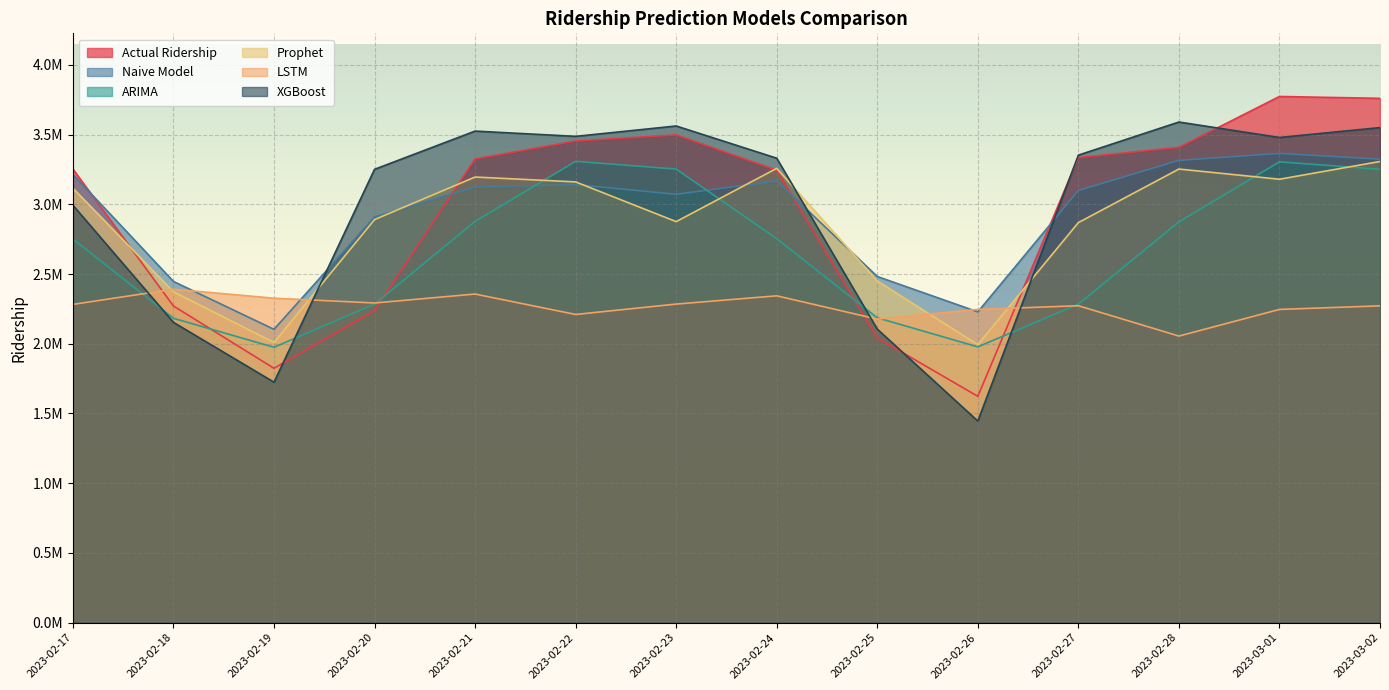

What is the value of the ARIMA point at the 11th from the left?

2284370.0